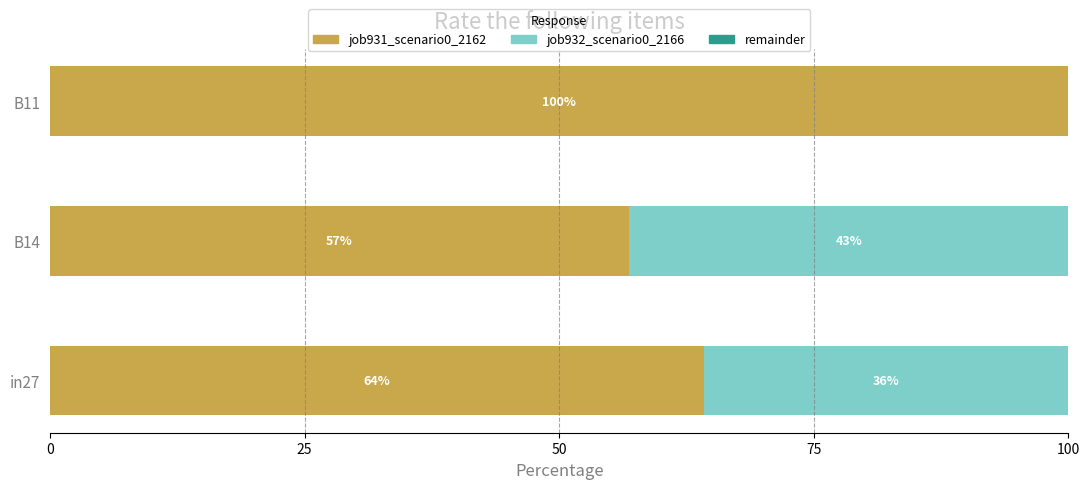

What is the maximum value for job931_scenario0_2162?

100.0